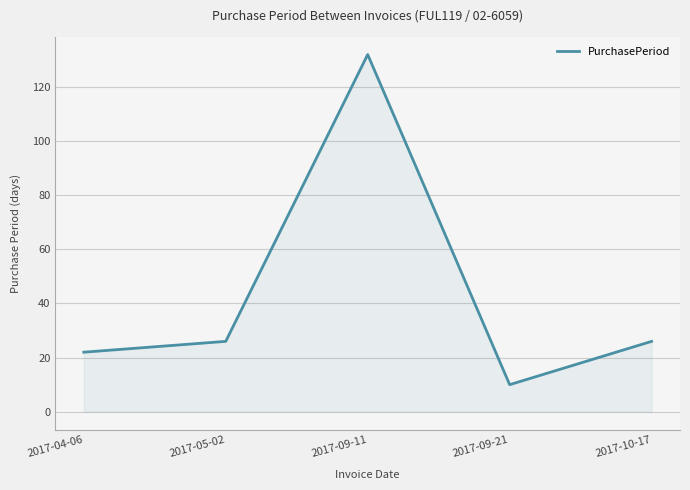

True or false: there are more than 2 points higher than both neighbors.

False